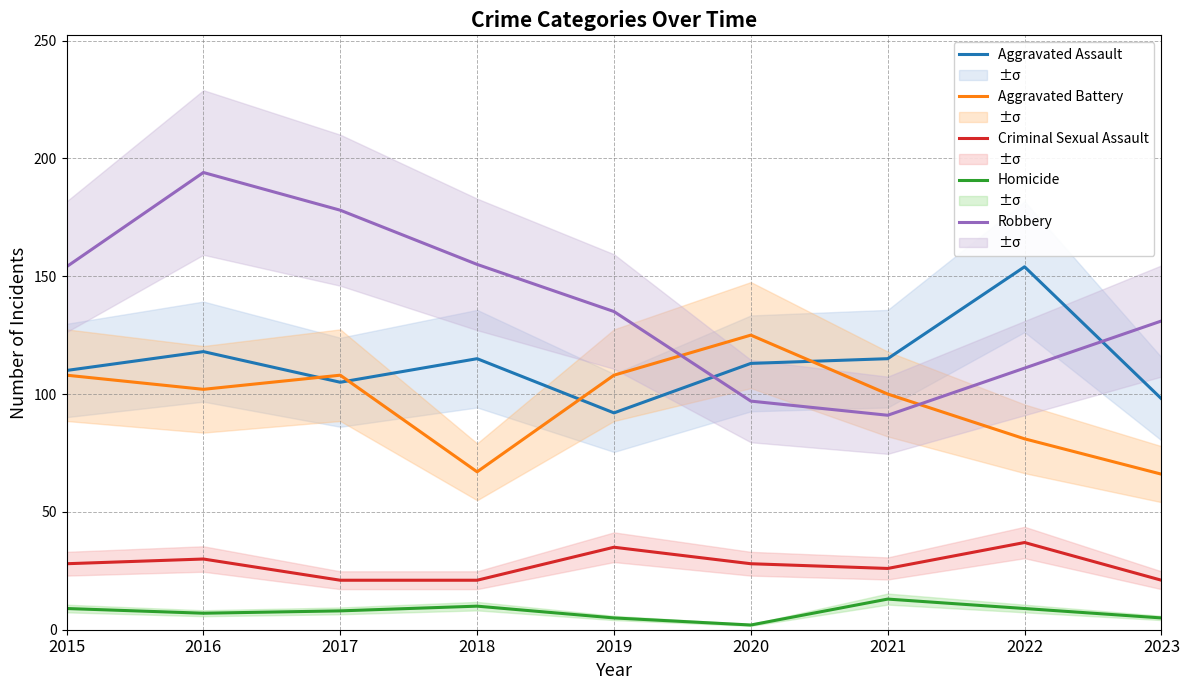

Reading left to right, what are all the values shown in this chart?

Aggravated Assault: 2015=110	2016=118	2017=105	2018=115	2019=92	2020=113	2021=115	2022=154	2023=98
Aggravated Battery: 2015=108	2016=102	2017=108	2018=67	2019=108	2020=125	2021=100	2022=81	2023=66
Criminal Sexual Assault: 2015=28	2016=30	2017=21	2018=21	2019=35	2020=28	2021=26	2022=37	2023=21
Homicide: 2015=9	2016=7	2017=8	2018=10	2019=5	2020=2	2021=13	2022=9	2023=5
Robbery: 2015=154	2016=194	2017=178	2018=155	2019=135	2020=97	2021=91	2022=111	2023=131